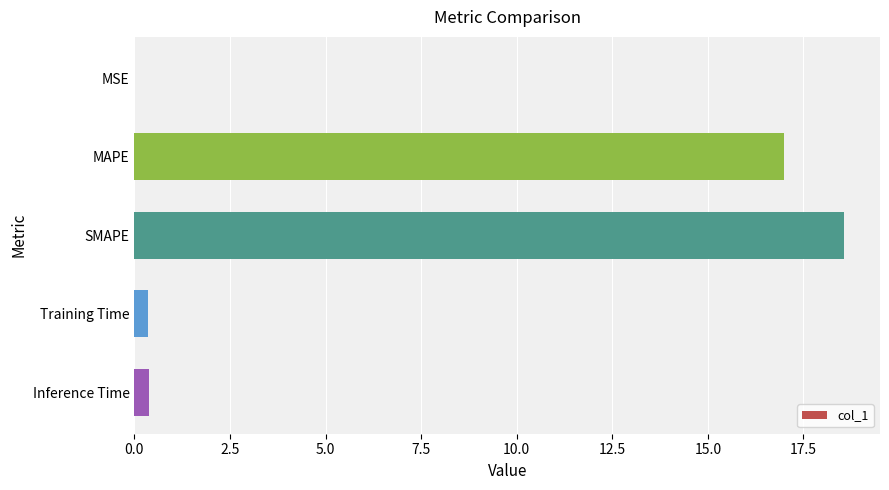

Are the bars grouped side by side (vs. stacked)?

No